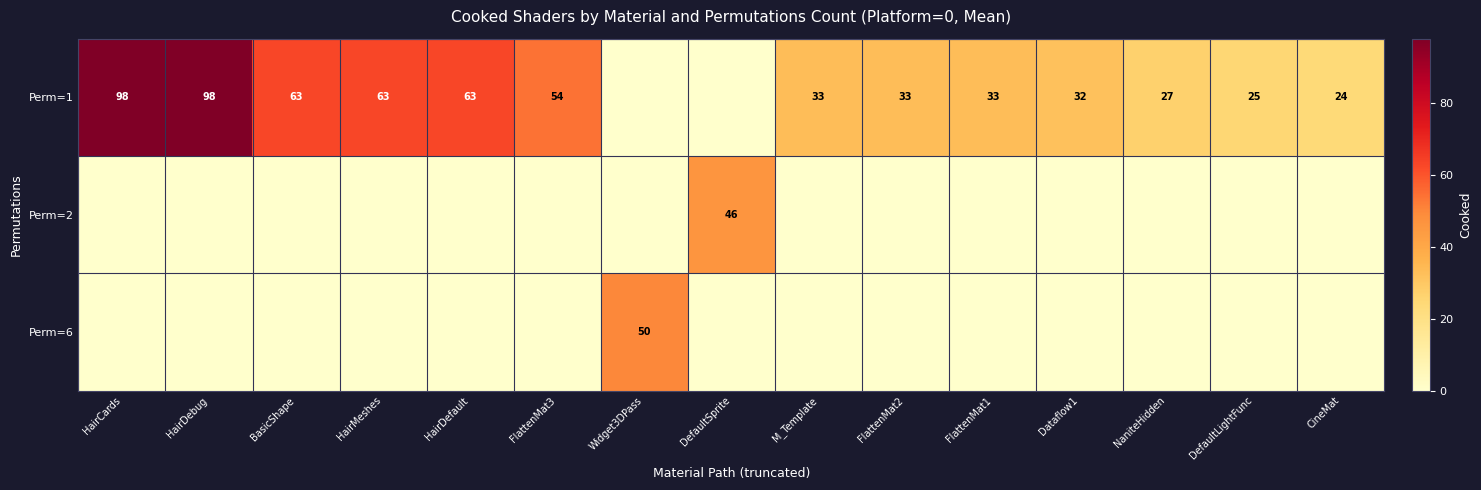

True or false: Perm=1 has a value of 98 at HairCards.

True